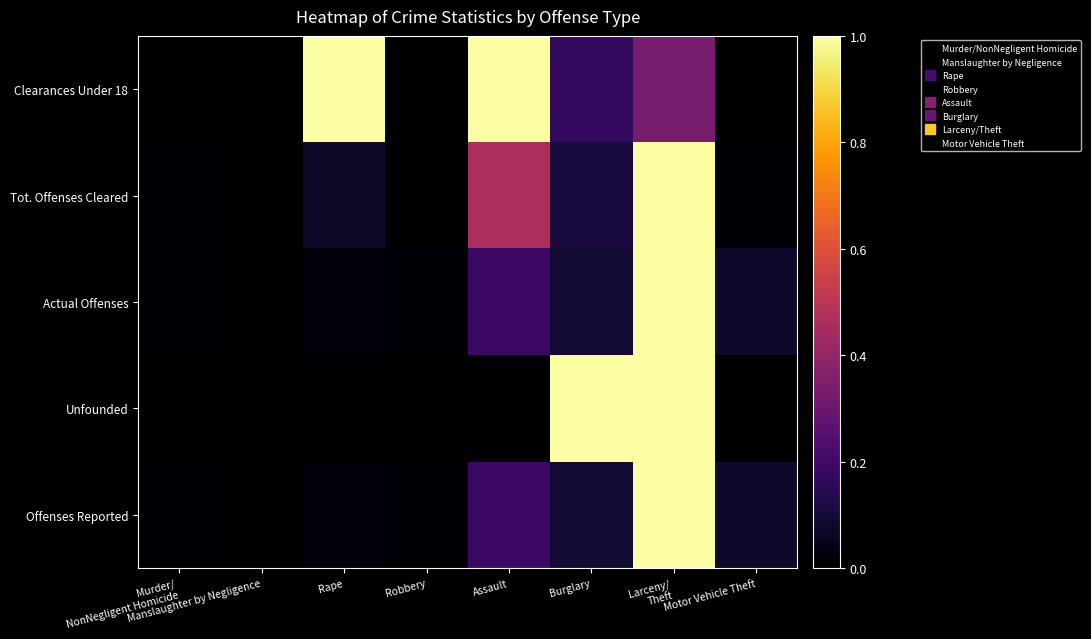

Rank the series at Robbery from lowest to highest value.

Unfounded, Tot. Offenses Cleared, Clearances Under 18, Offenses Reported, Actual Offenses